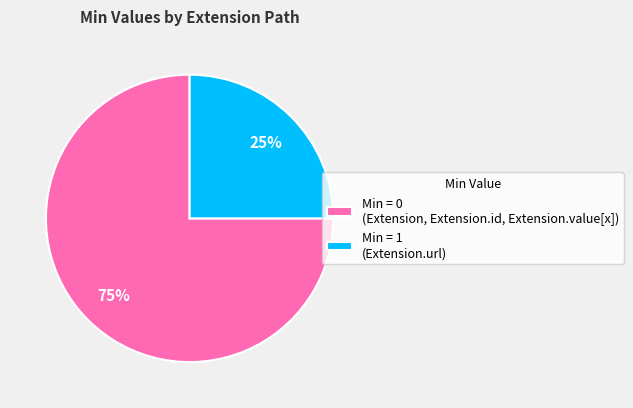

Is there a majority slice in this chart?

Yes